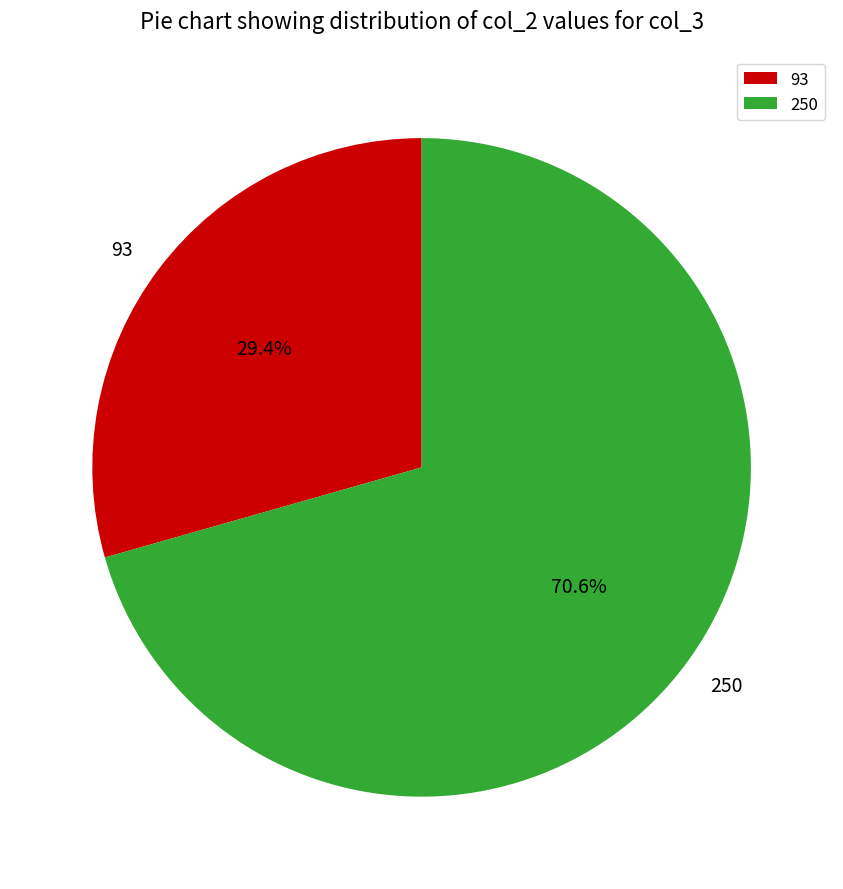

To the nearest percent, what percentage of the pie is 93?

29%